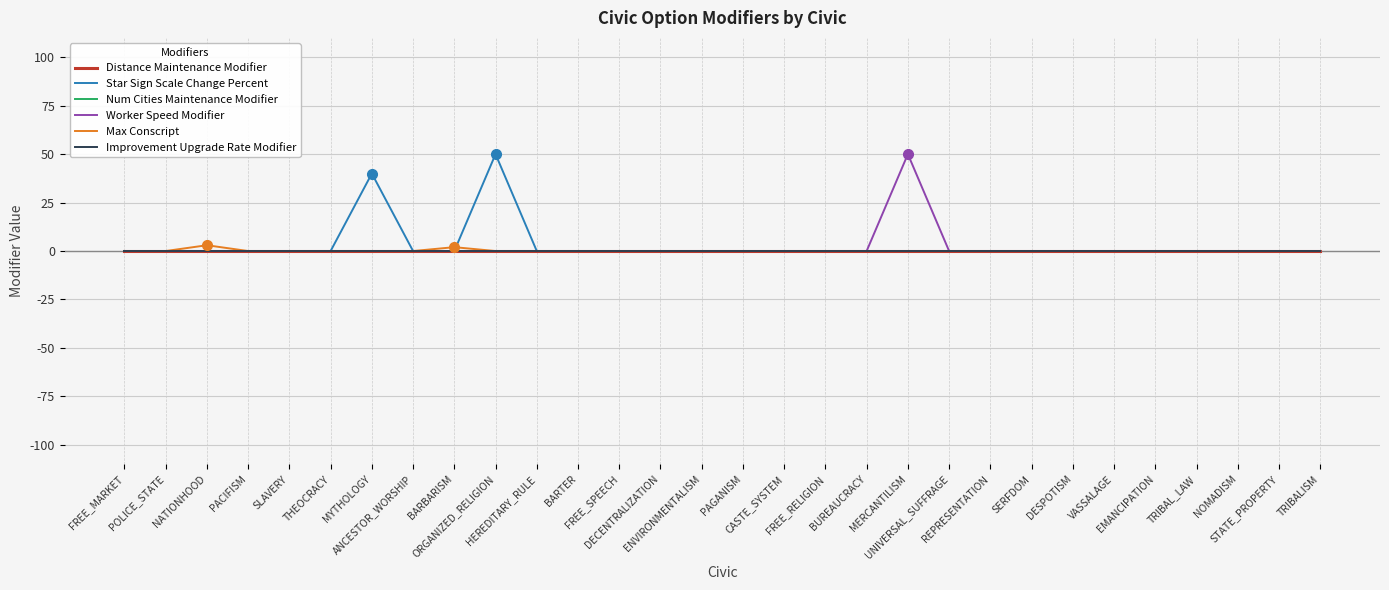

How many lines are shown in the chart?

6